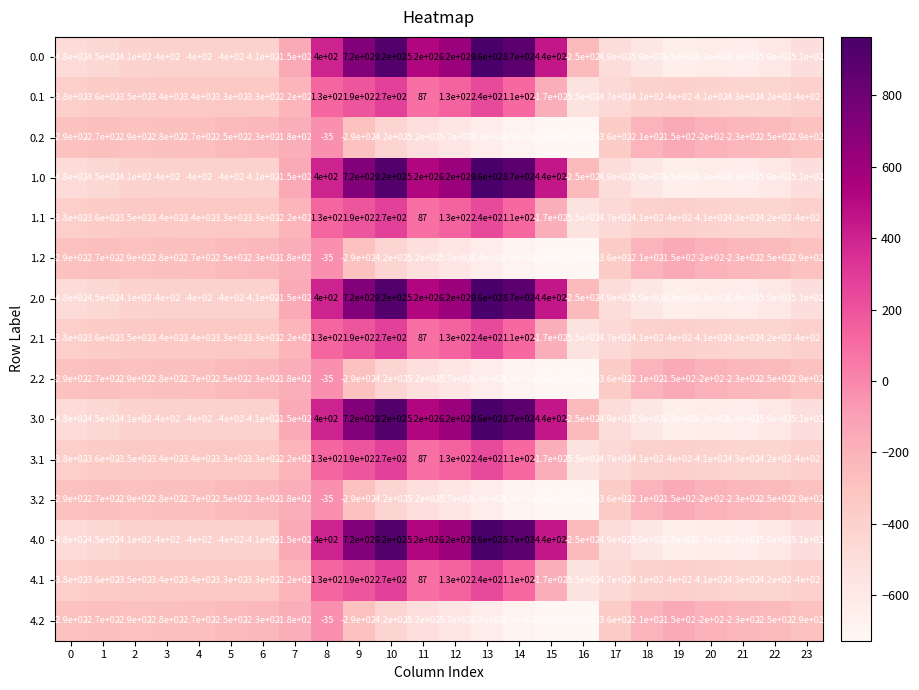

What is the minimum value shown in the chart?

-730